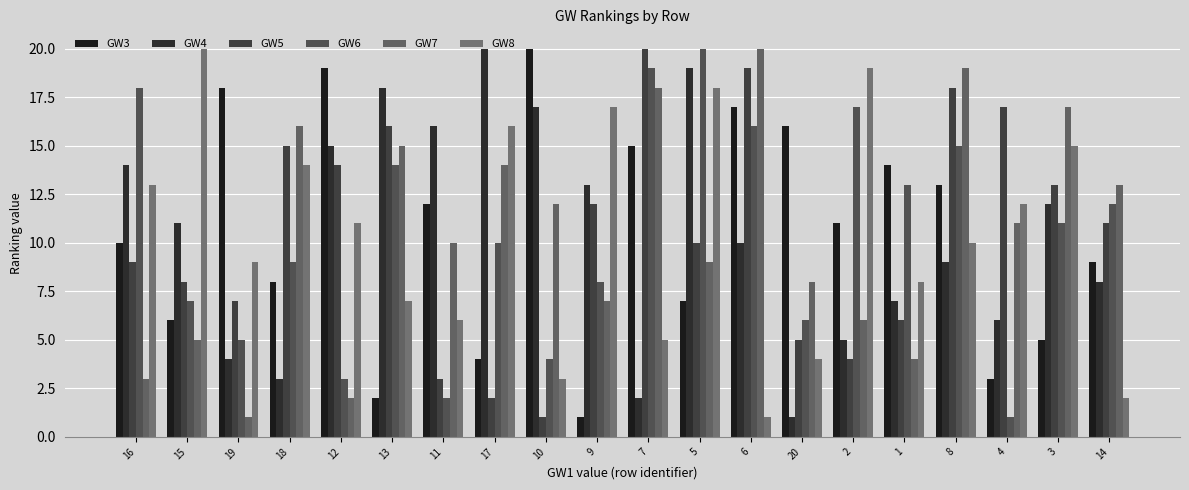

How many bars are there in each group?

6